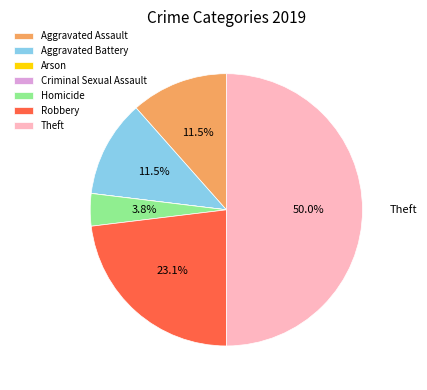

Between Robbery and Aggravated Assault, which is larger?

Robbery